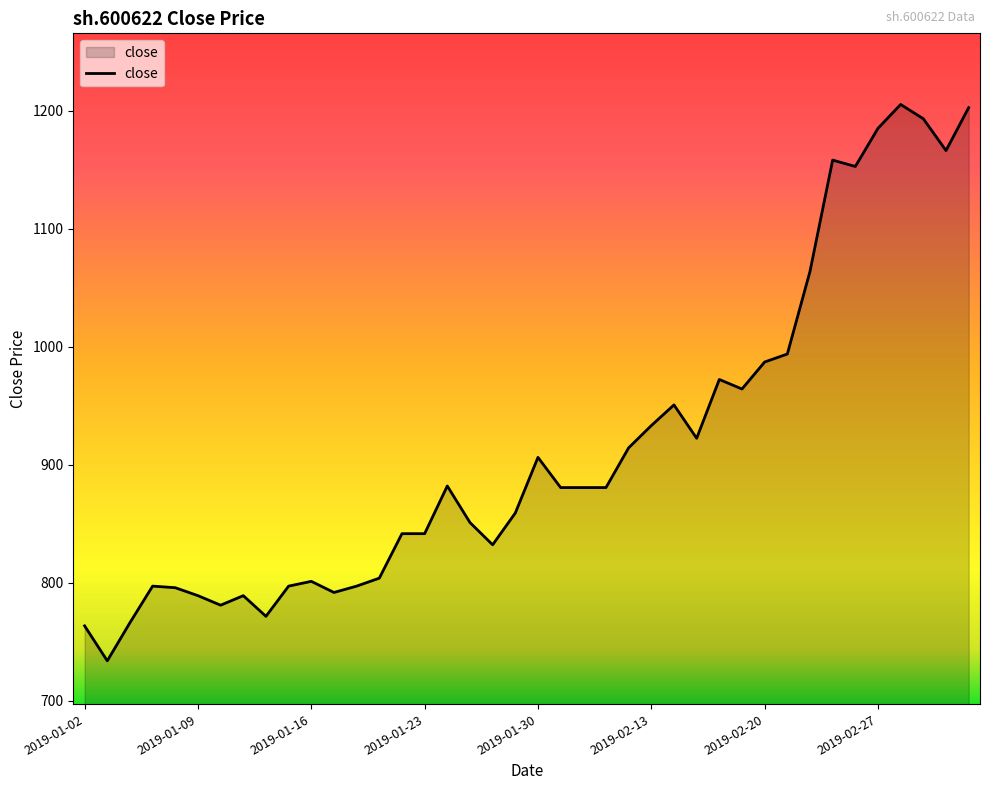

What is the difference between the maximum and minimum values?

471.3